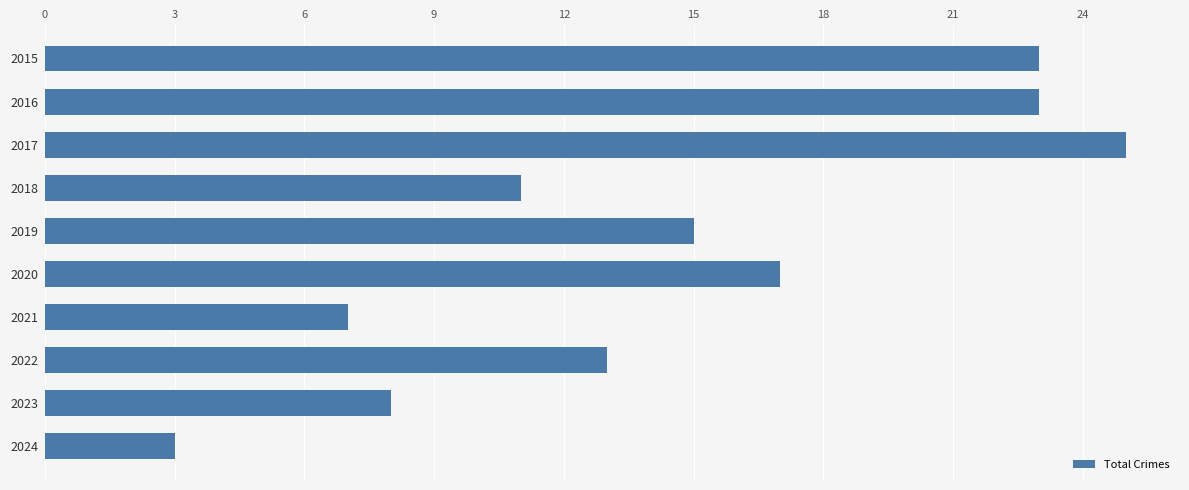

Reading top to bottom, list all the values displayed in this chart.

2015=23	2016=23	2017=25	2018=11	2019=15	2020=17	2021=7	2022=13	2023=8	2024=3